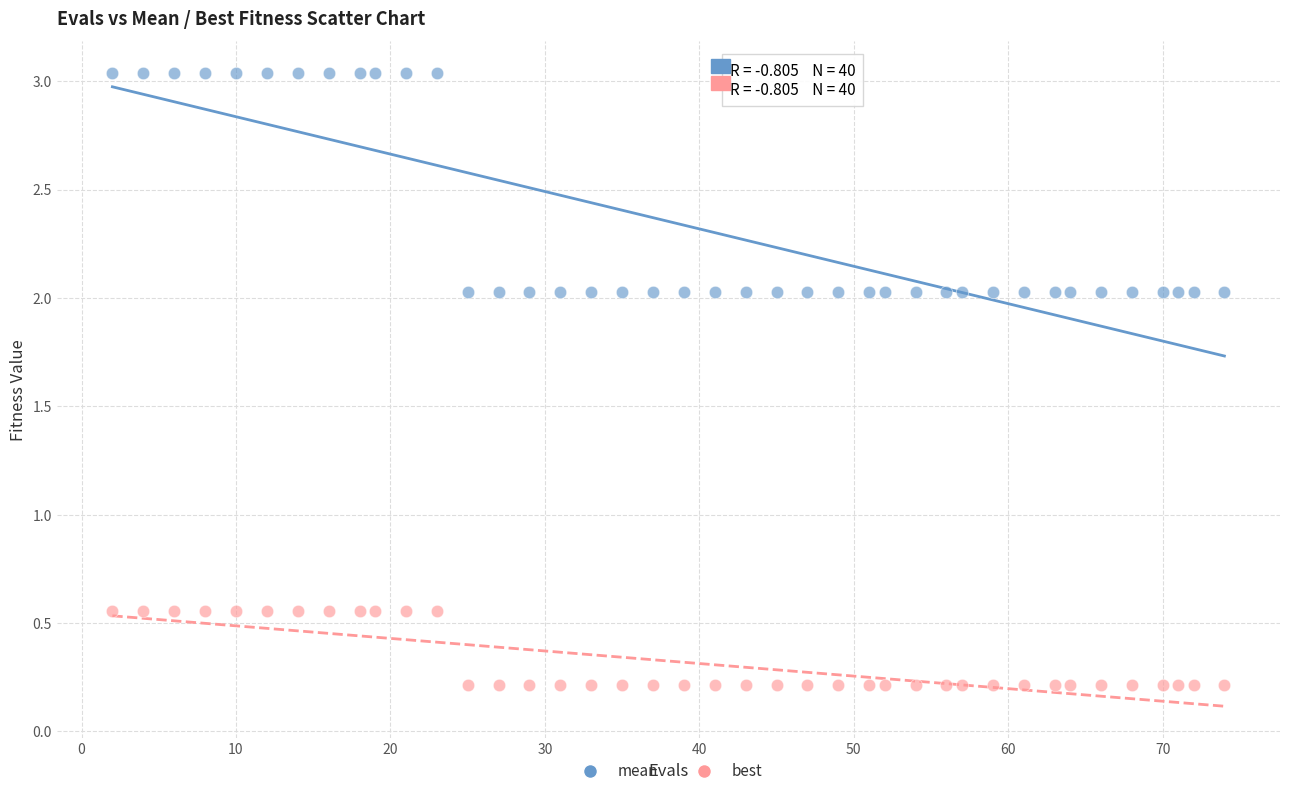

What are all the series names shown in the legend?

mean, best